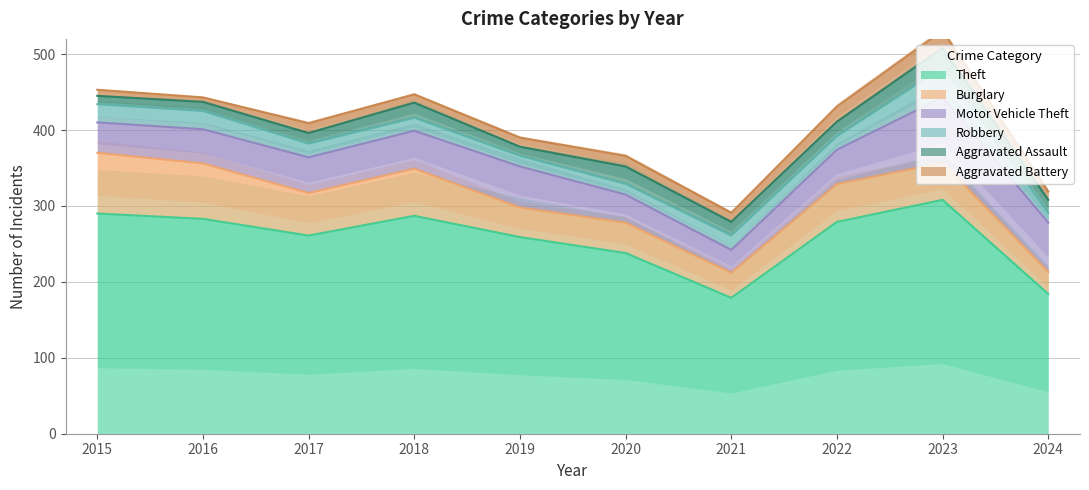

Does the chart display data point markers on the line(s)?

No